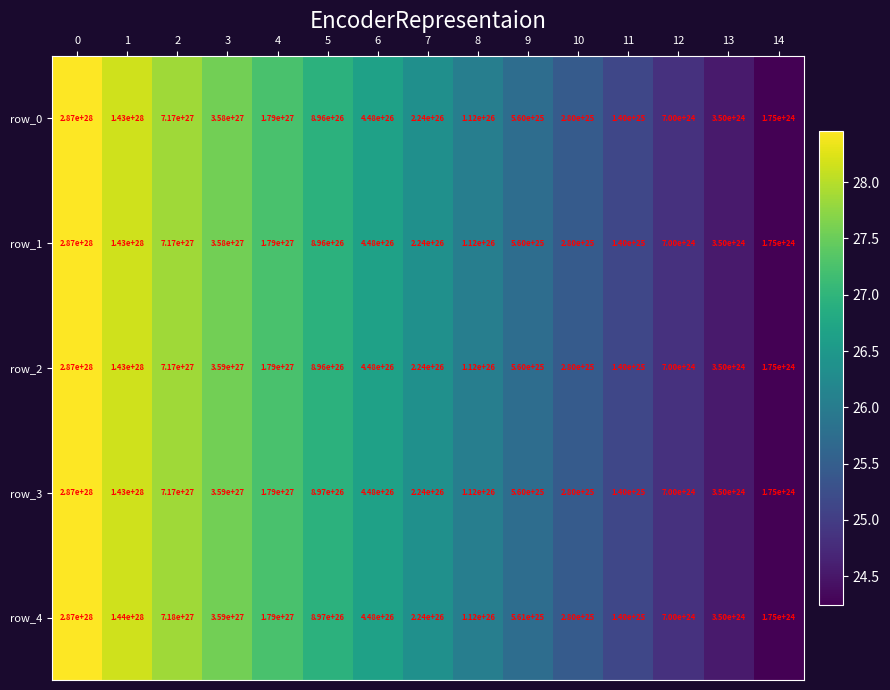

True or false: row_3 has a value of 1789999999999999949567688704 at 4.

True